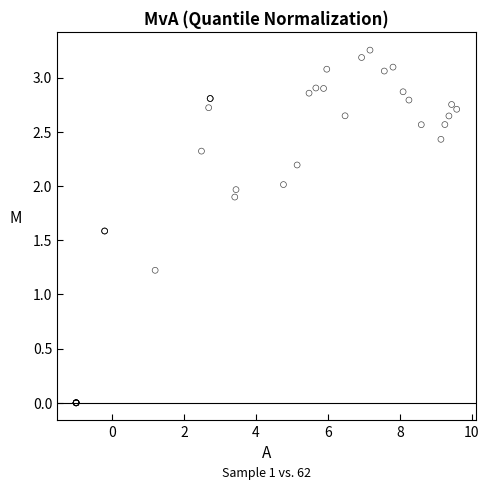

What Y value in the scatter plot is closest to 1?

1.2